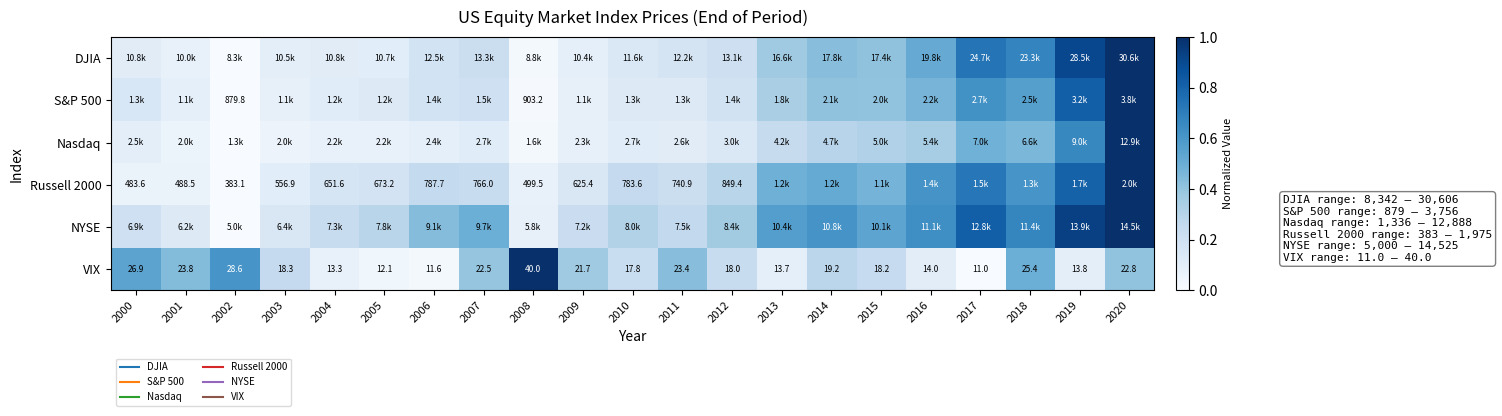

At which category does the chart reach its minimum across all series?

2002